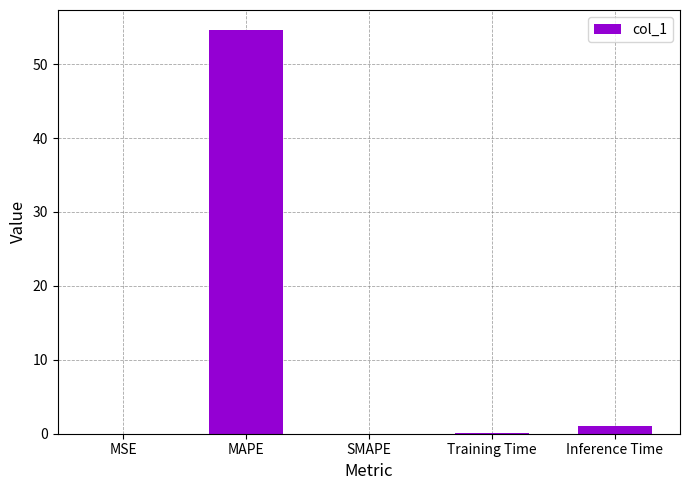

What is the greatest value displayed?

54.6